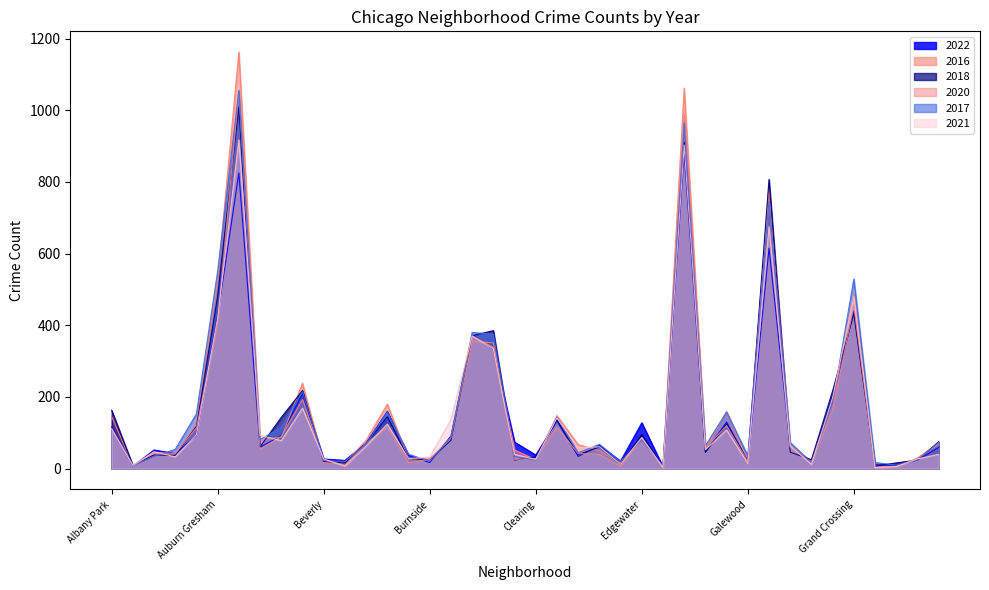

What is the minimum value for 2016?

3